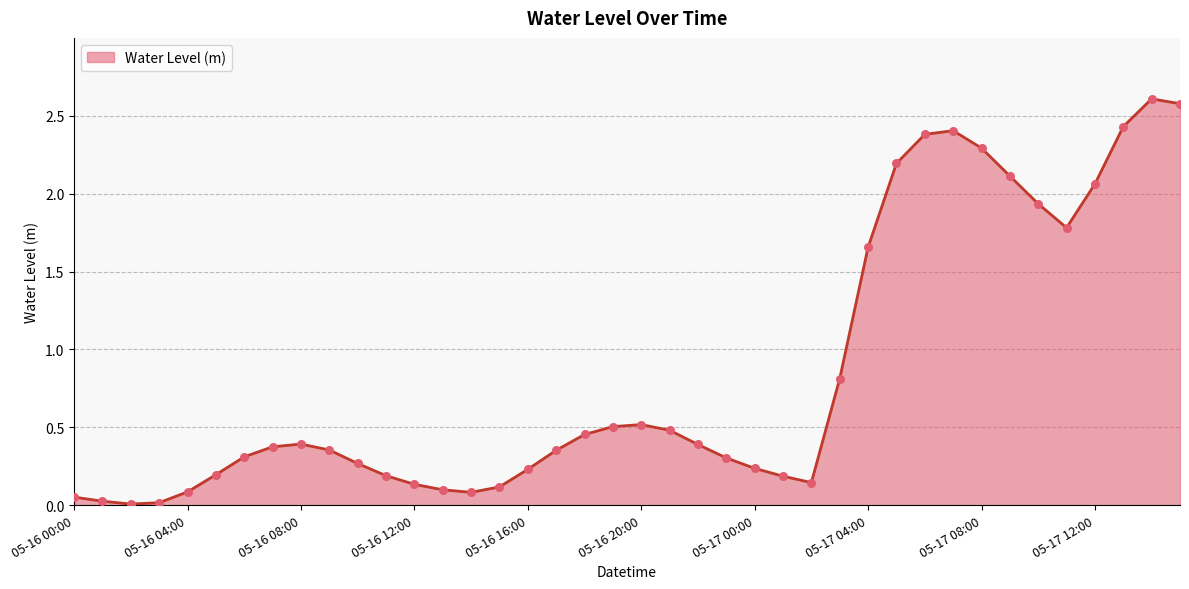

What is the difference between the maximum and minimum values?

2.6